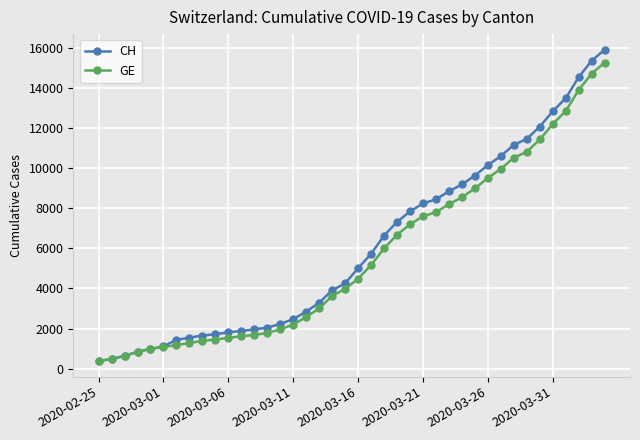

Which series has the largest total across all categories?

CH